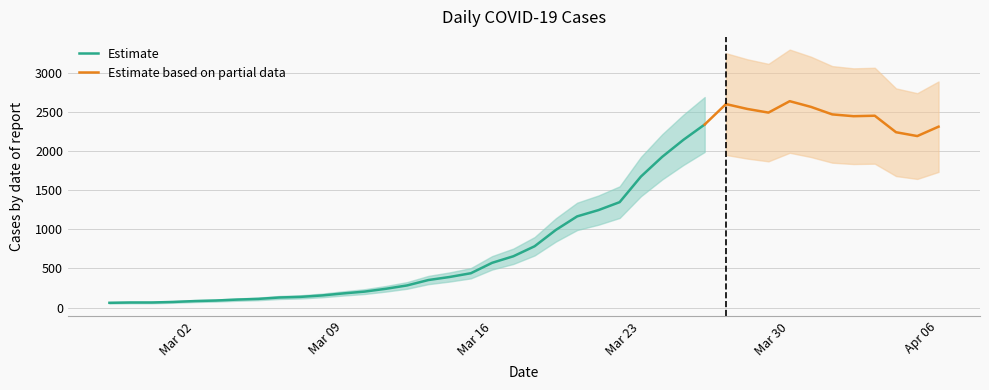

Count the number of categories in the chart.

40